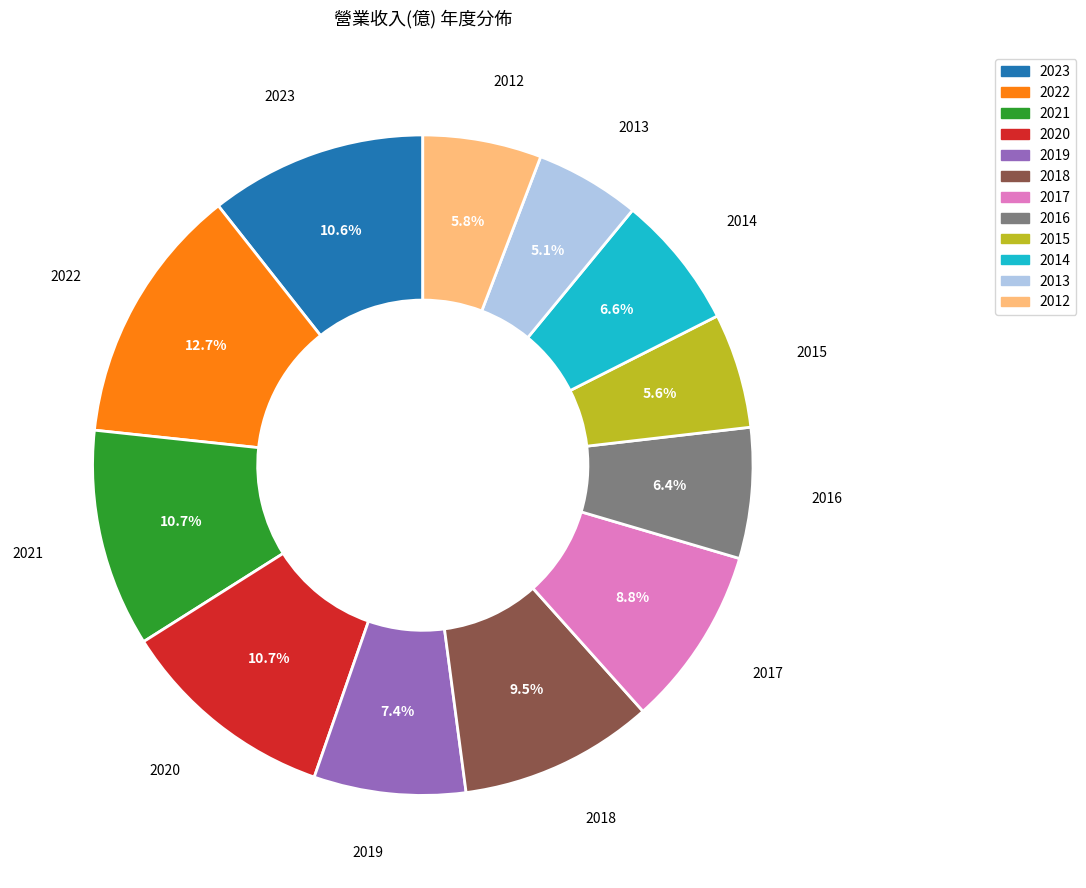

To the nearest percent, what percentage of the pie is 2019?

7%